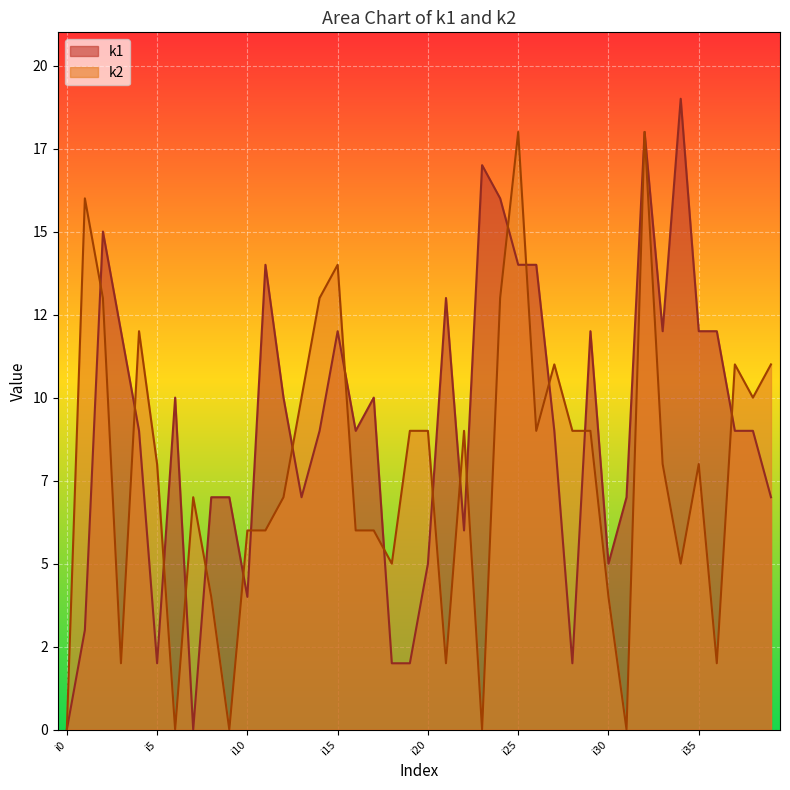

Reading right to left, what are all the values shown in this chart?

k1: i39=7	i38=9	i37=9	i36=12	i35=12	i34=19	i33=12	i32=18	i31=7	i30=5	i29=12	i28=2	i27=9	i26=14	i25=14	i24=16	i23=17	i22=6	i21=13	i20=5	i19=2	i18=2	i17=10	i16=9	i15=12	i14=9	i13=7	i12=10	i11=14	i10=4	i9=7	i8=7	i7=0	i6=10	i5=2	i4=9	i3=12	i2=15	i1=3	i0=0
k2: i39=11	i38=10	i37=11	i36=2	i35=8	i34=5	i33=8	i32=18	i31=0	i30=4	i29=9	i28=9	i27=11	i26=9	i25=18	i24=13	i23=0	i22=9	i21=2	i20=9	i19=9	i18=5	i17=6	i16=6	i15=14	i14=13	i13=10	i12=7	i11=6	i10=6	i9=0	i8=4	i7=7	i6=0	i5=8	i4=12	i3=2	i2=13	i1=16	i0=0